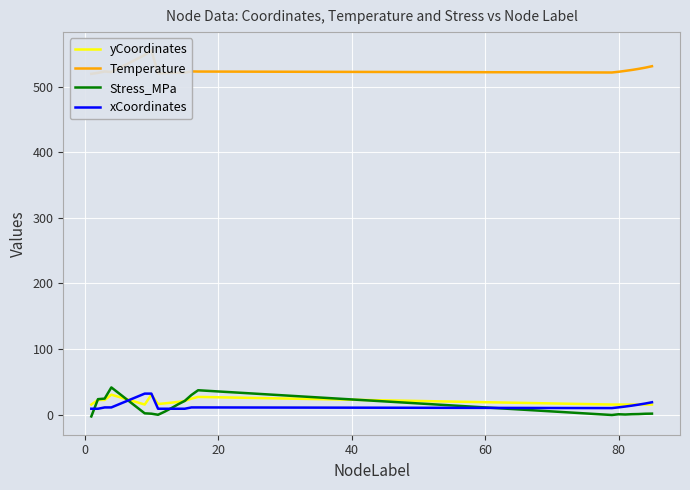

What is the maximum value for xCoordinates?

32.1